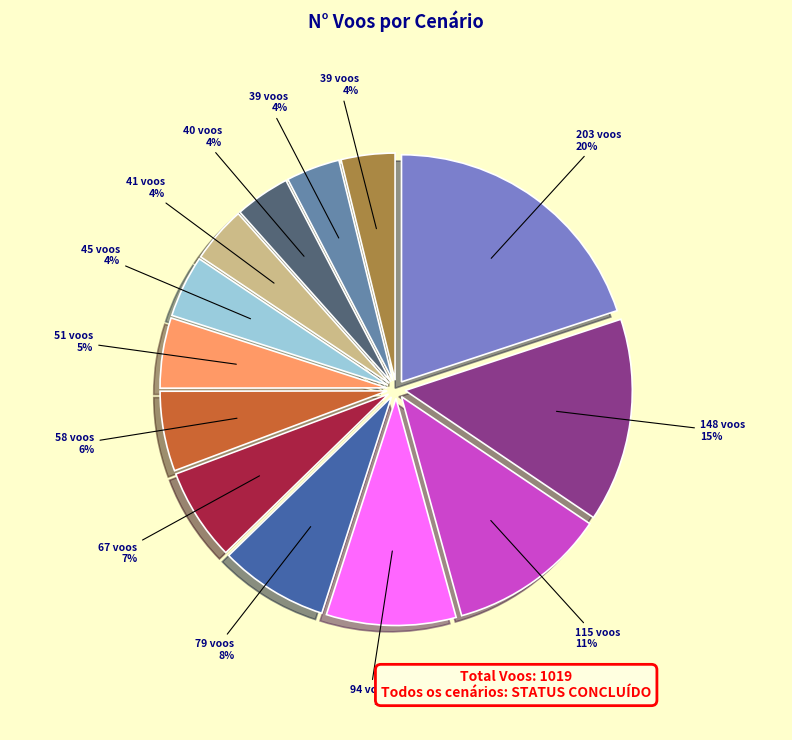

Does any single category account for the majority?

No